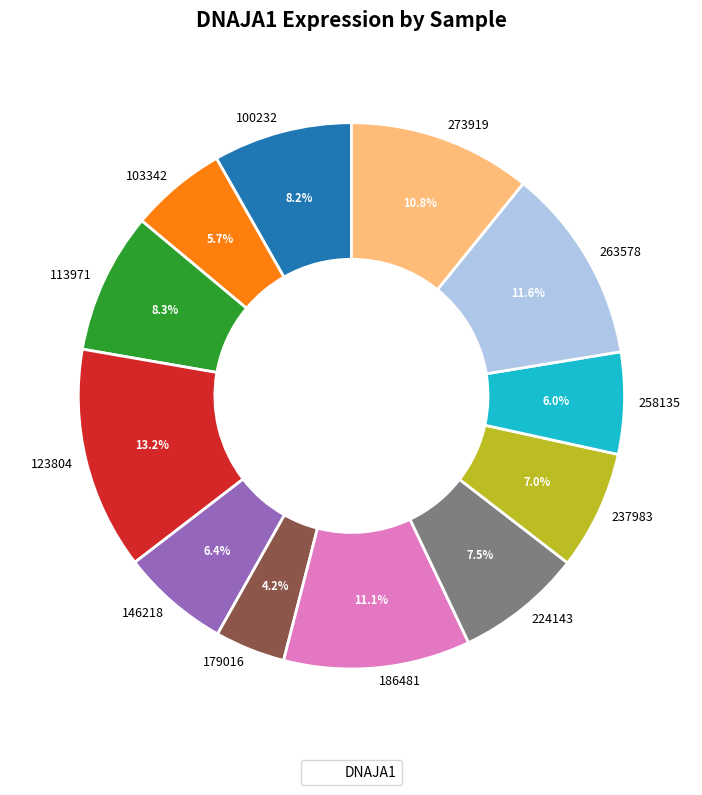

Does 146218 account for over 50% of the chart?

No